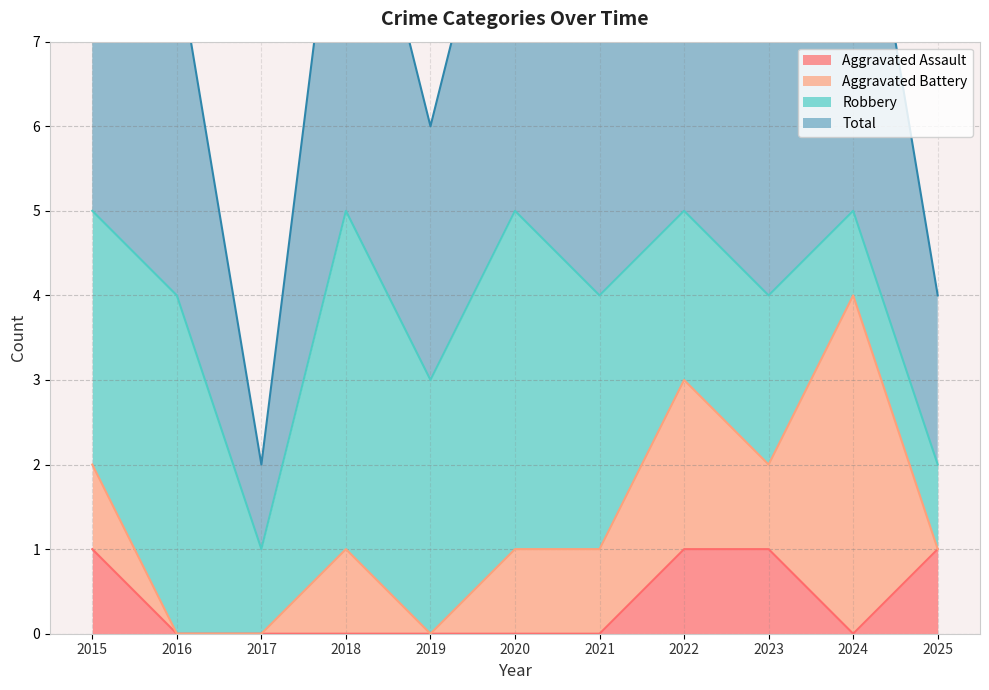

What is the difference between the maximum and minimum values in the Aggravated Assault series?

1